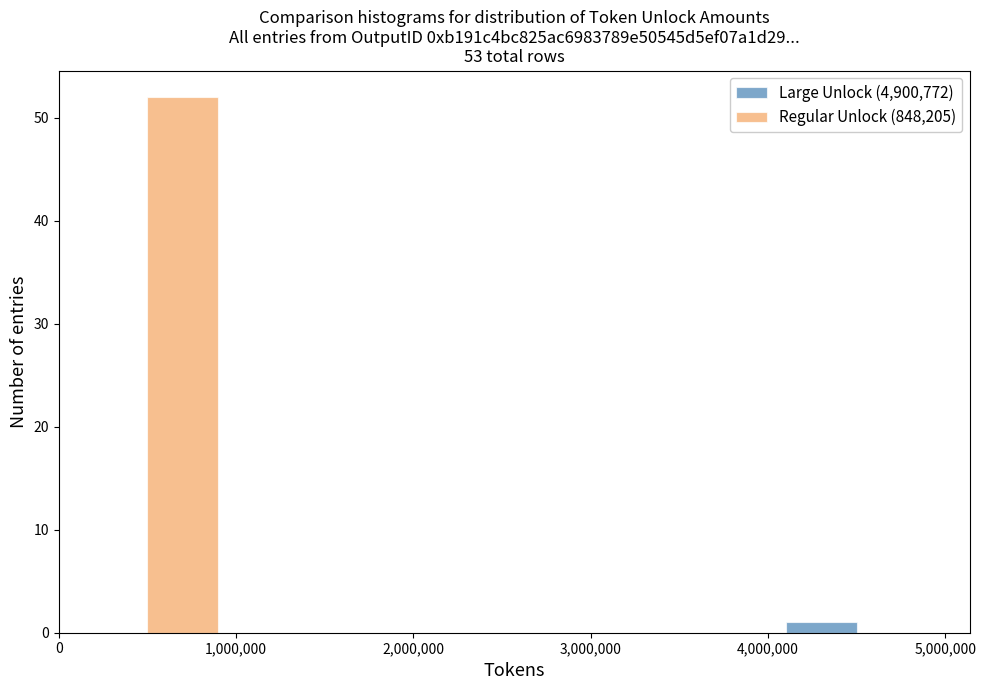

In the Large Unlock (4,900,772) series, which range on the x-axis has the tallest bar?

4,000,000 to 5,000,000